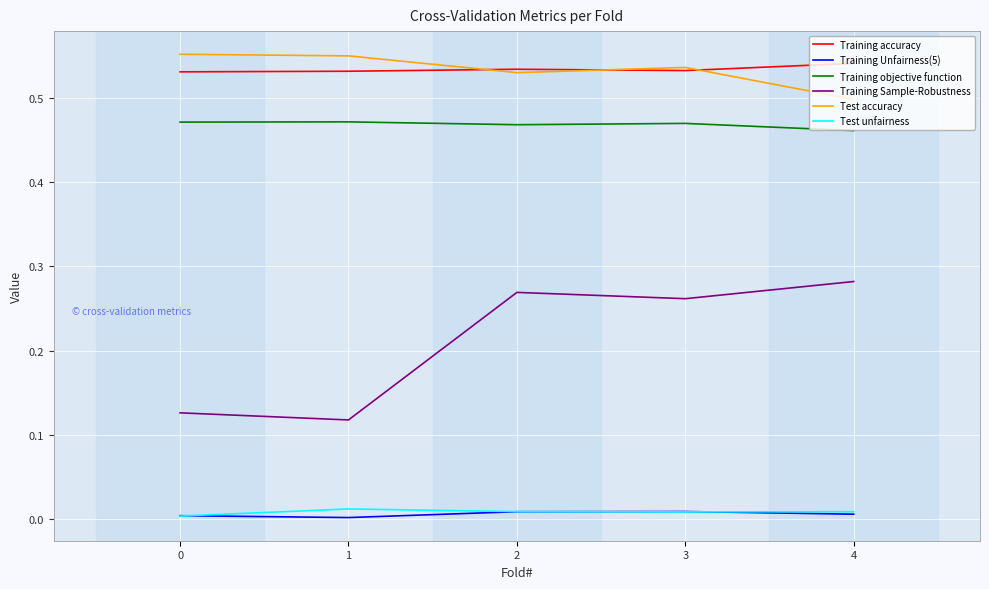

At which label is Training objective function closest to 0?

4